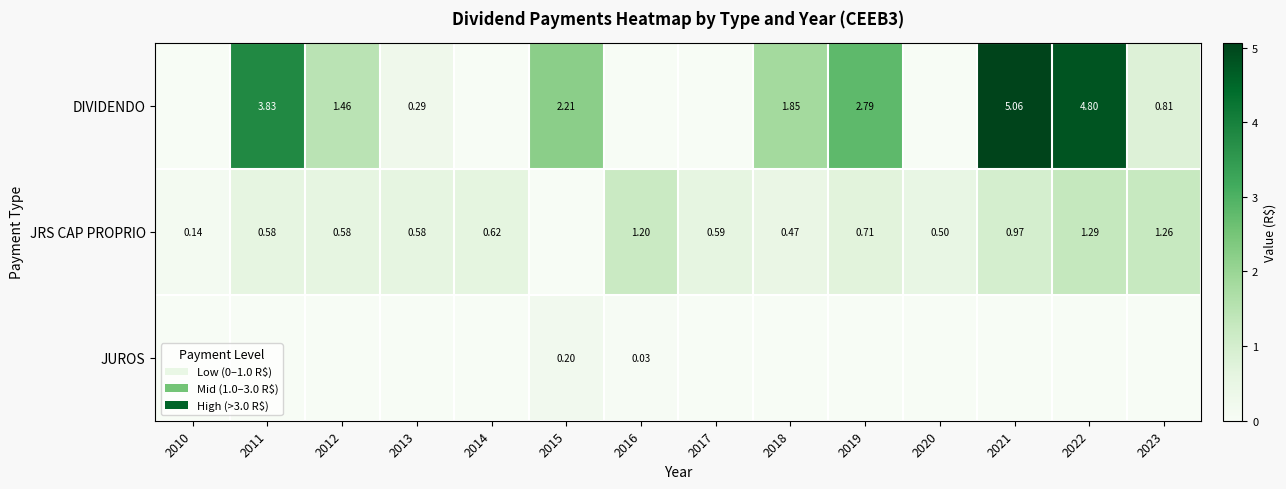

List the series in order of their peak value, highest first.

DIVIDENDO, JRS CAP PROPRIO, JUROS